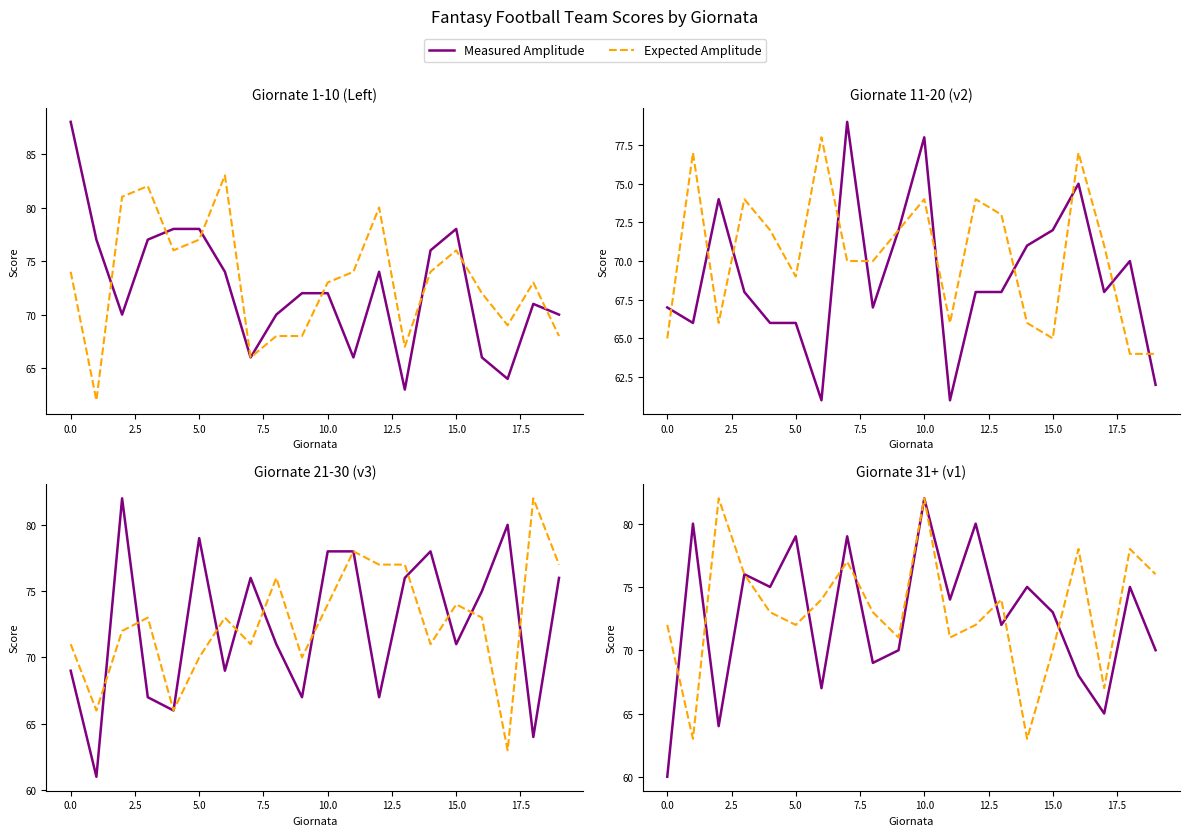

Is the value of Measured Amplitude at 5.0 greater than the value of Expected Amplitude at 12.5?

Yes